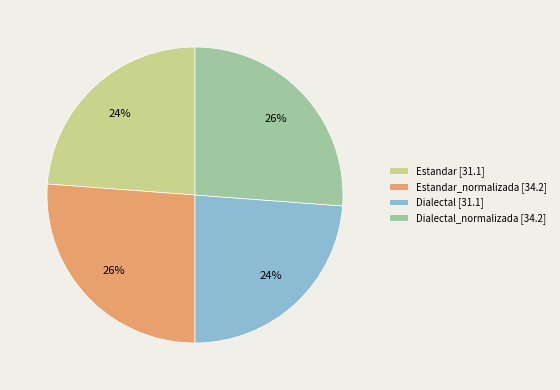

Does Estandar_normalizada [34.2] account for over 50% of the chart?

No